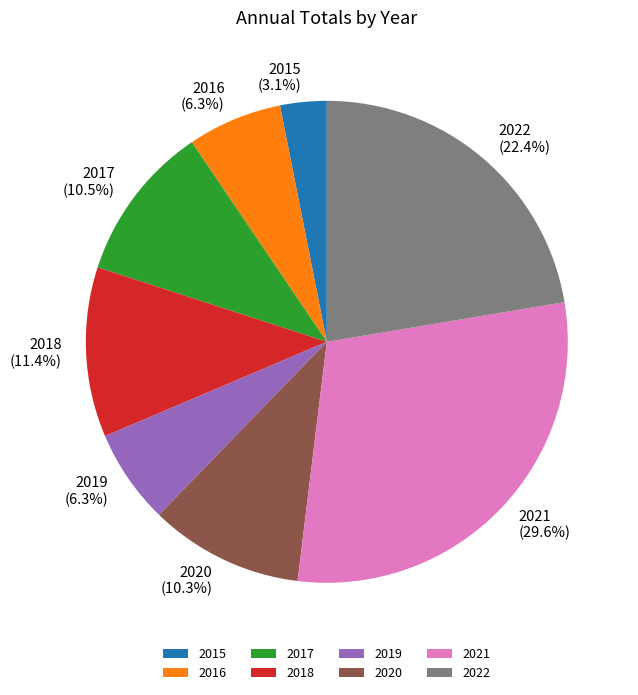

The 2017 slice represents 25% of the pie. True or false?

False